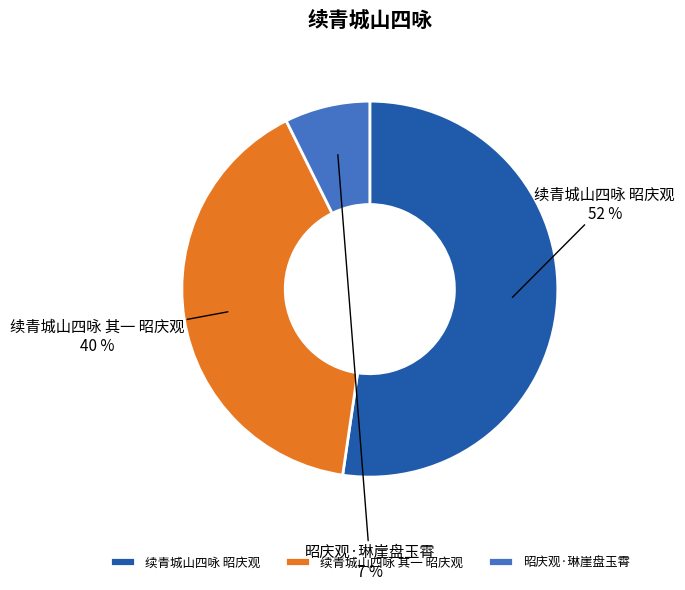

The 昭庆观·琳崖盘玉霄 slice represents 20% of the pie. True or false?

False